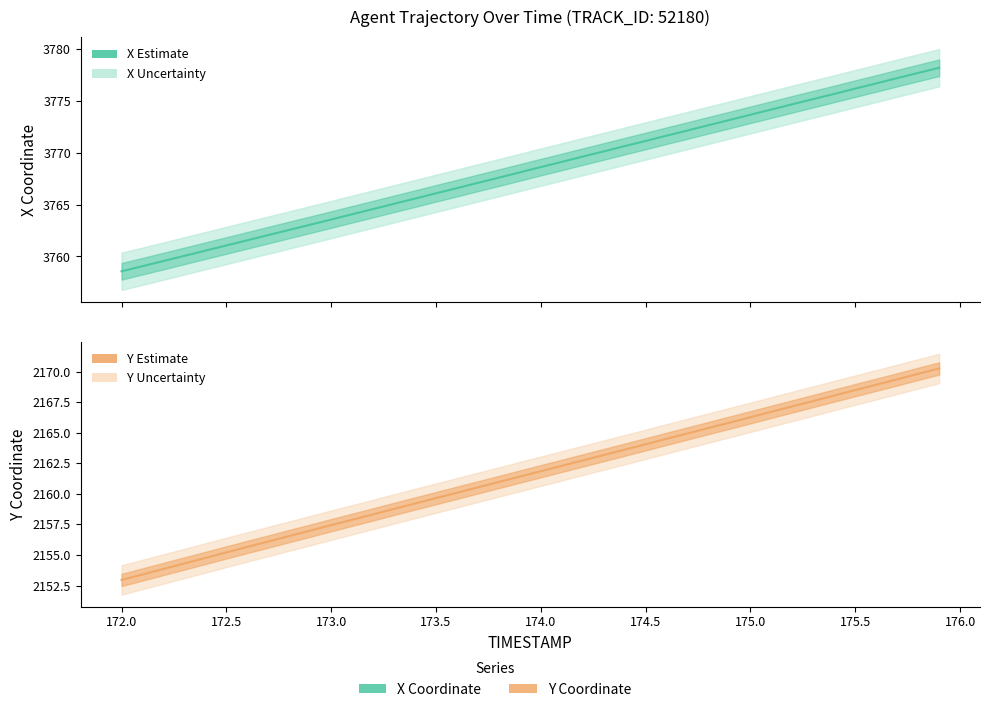

What is the label of the 33rd point from the right?

172.7